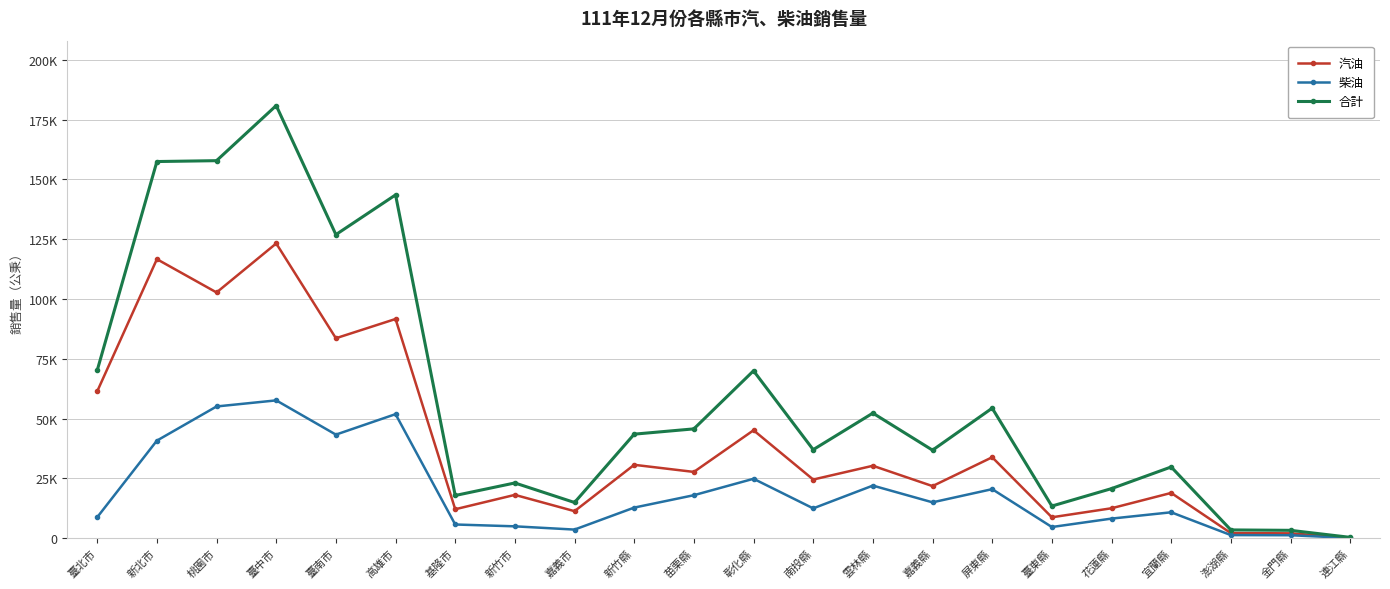

What is the difference between the maximum and second lowest values in the 柴油 series?

56364